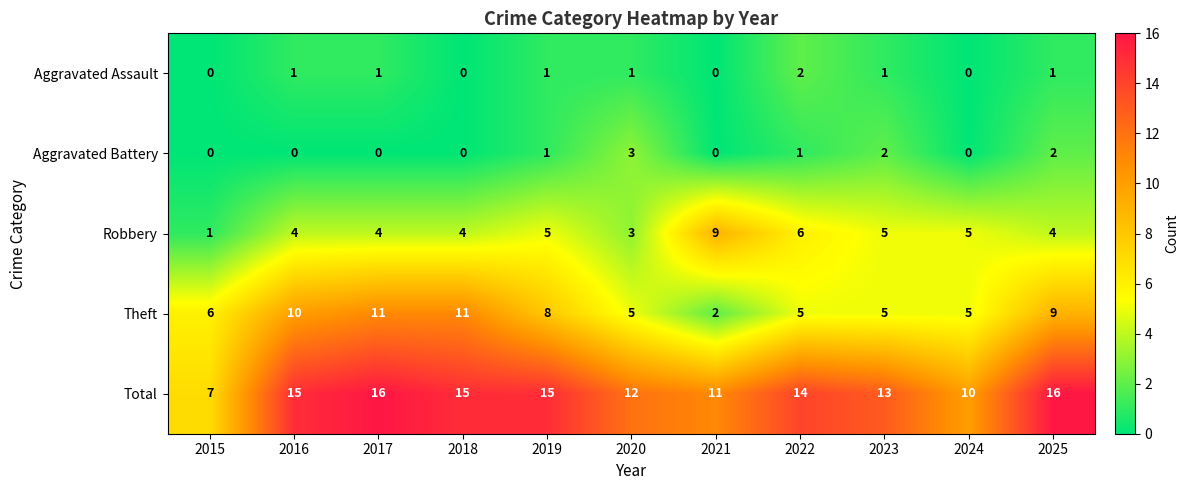

At which label is Total closest to 11?

2021